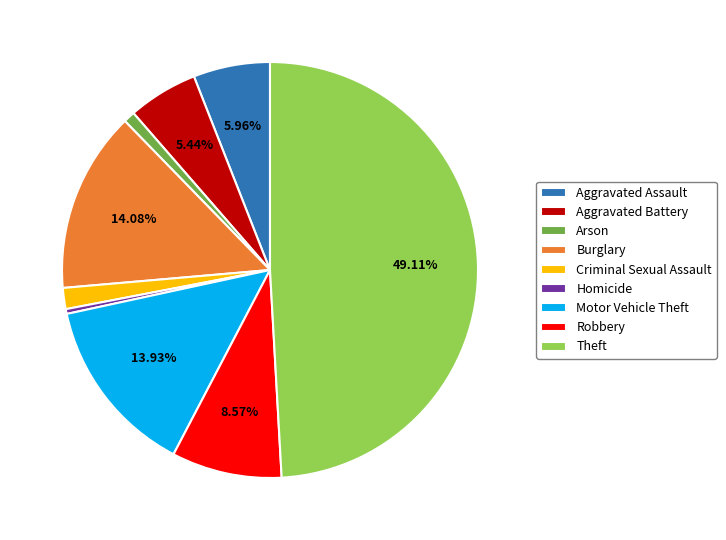

Is the sum of Arson and Burglary greater than half?

No